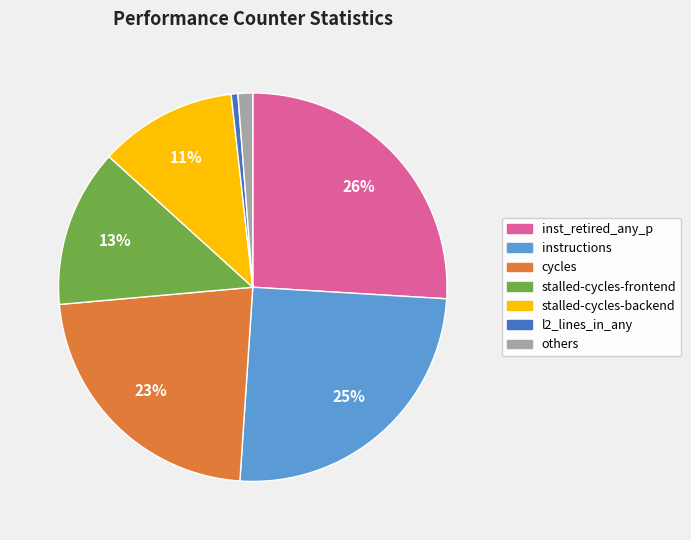

Does any single category account for the majority?

No